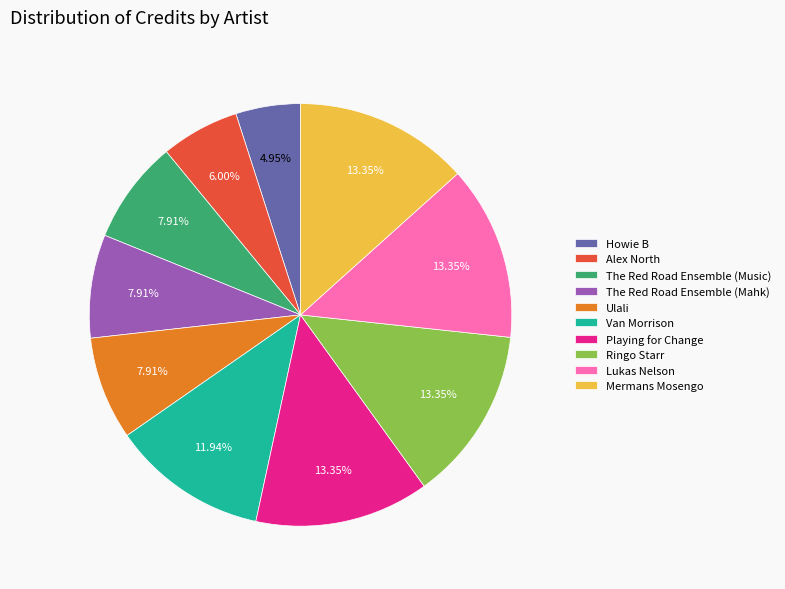

To the nearest percent, what is the difference between the Van Morrison and The Red Road Ensemble (Music) slice percentages?

4%